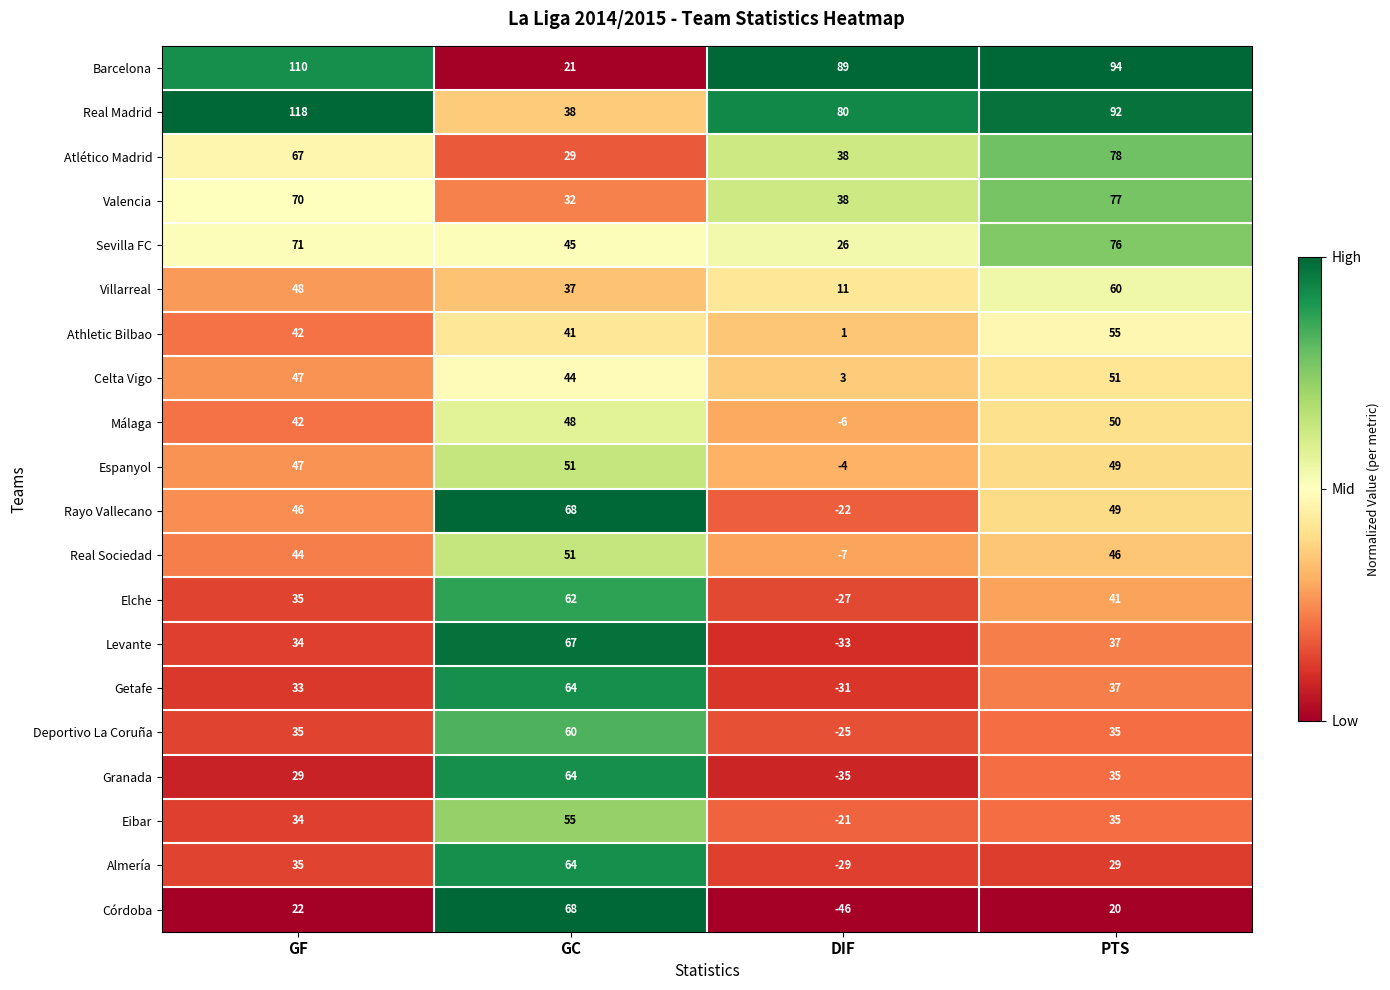

What is the difference between the second highest and second lowest values in the Real Madrid series?

12